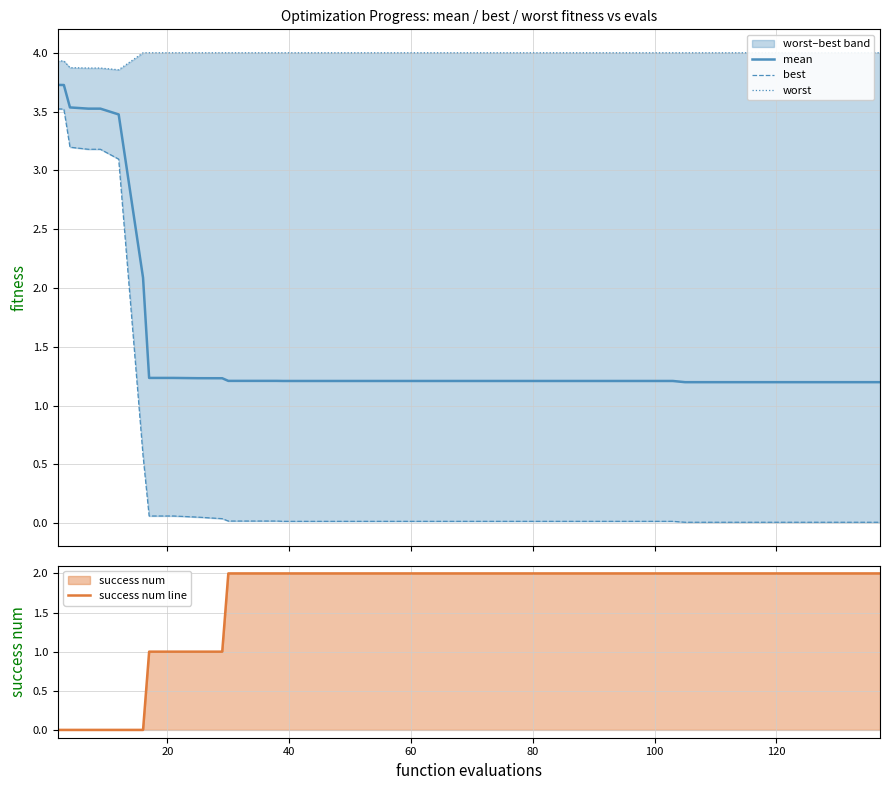

True or false: best and mean intersect in this chart.

False